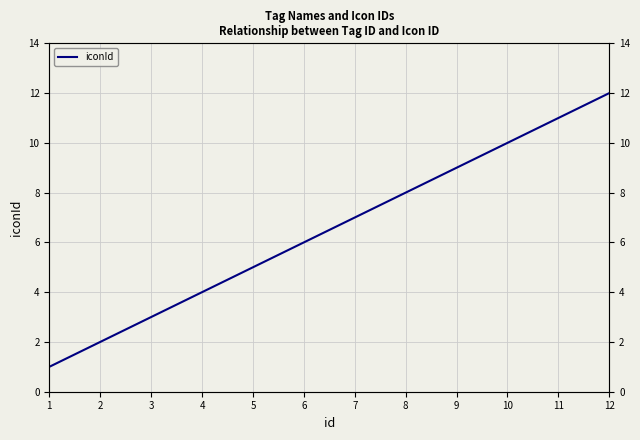

Count the number of values greater than 7.

5